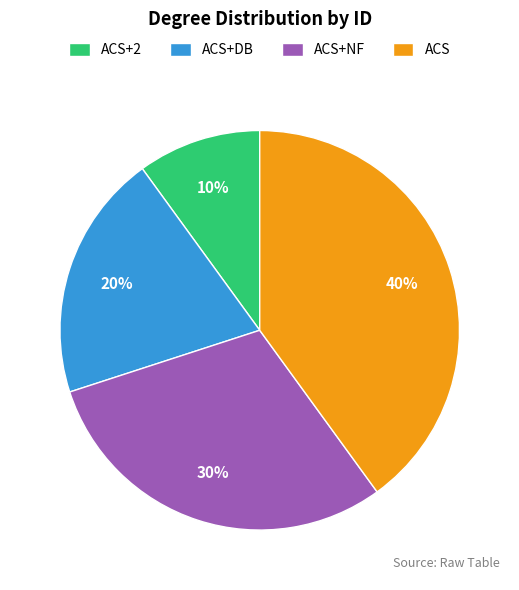

The ACS+NF slice represents 30% of the pie. True or false?

True